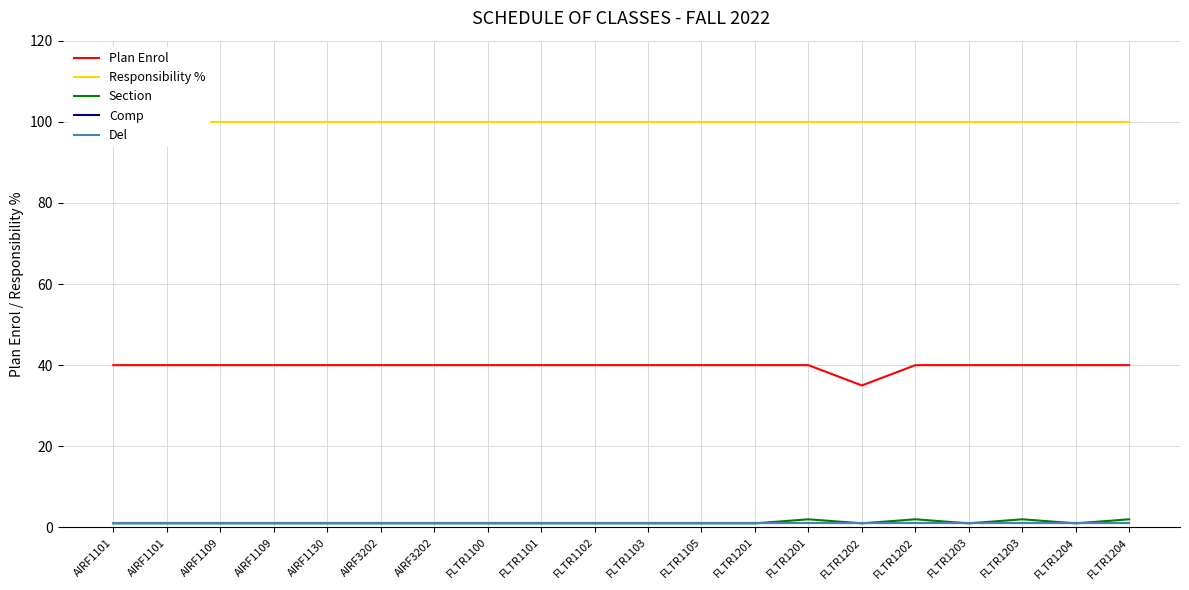

What is the greatest value displayed?

100